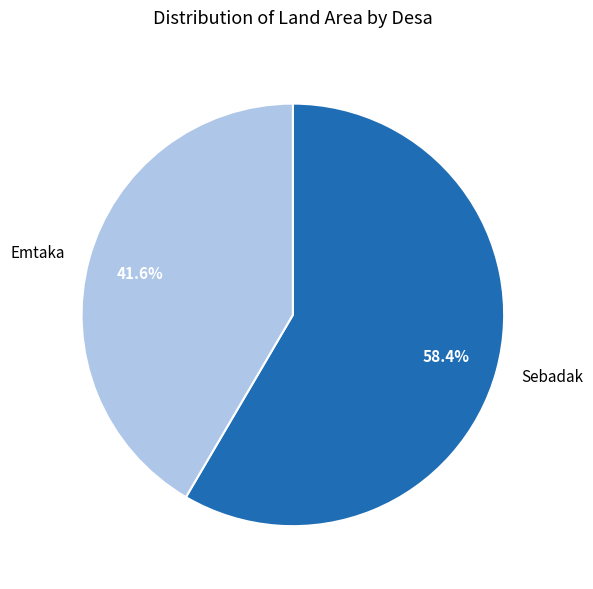

What is the ratio of the value at Sebadak to the value at Emtaka?

1.4